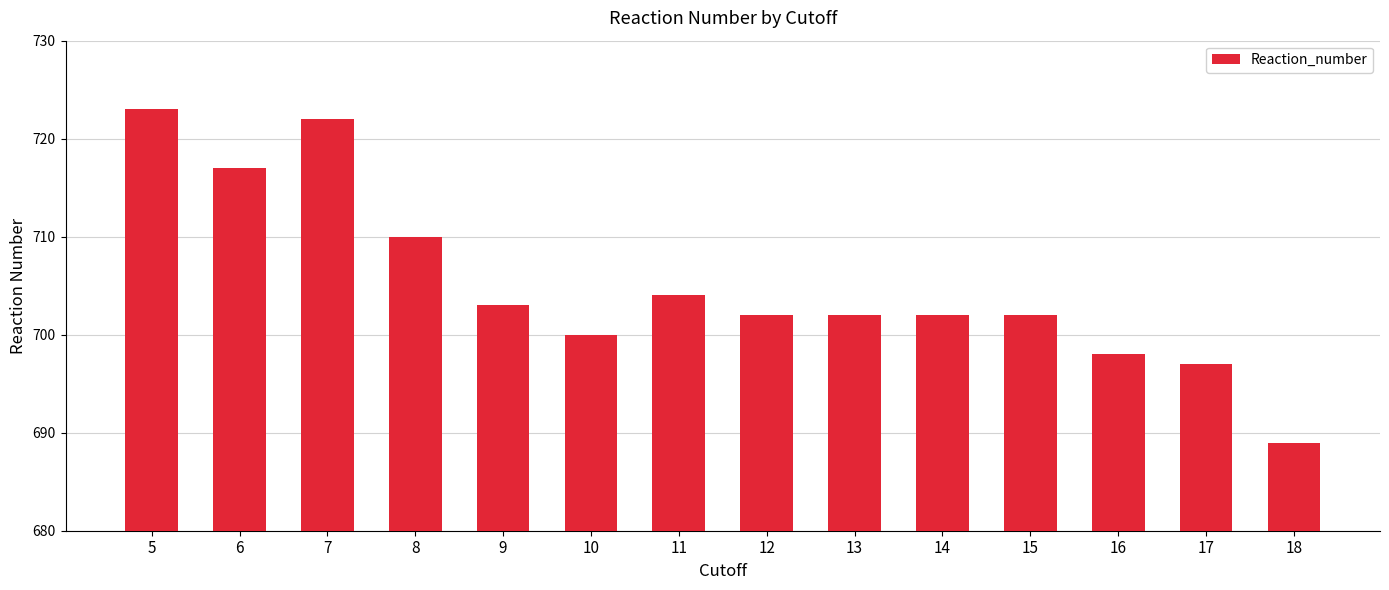

Where is the data nearest to the value 706?

11